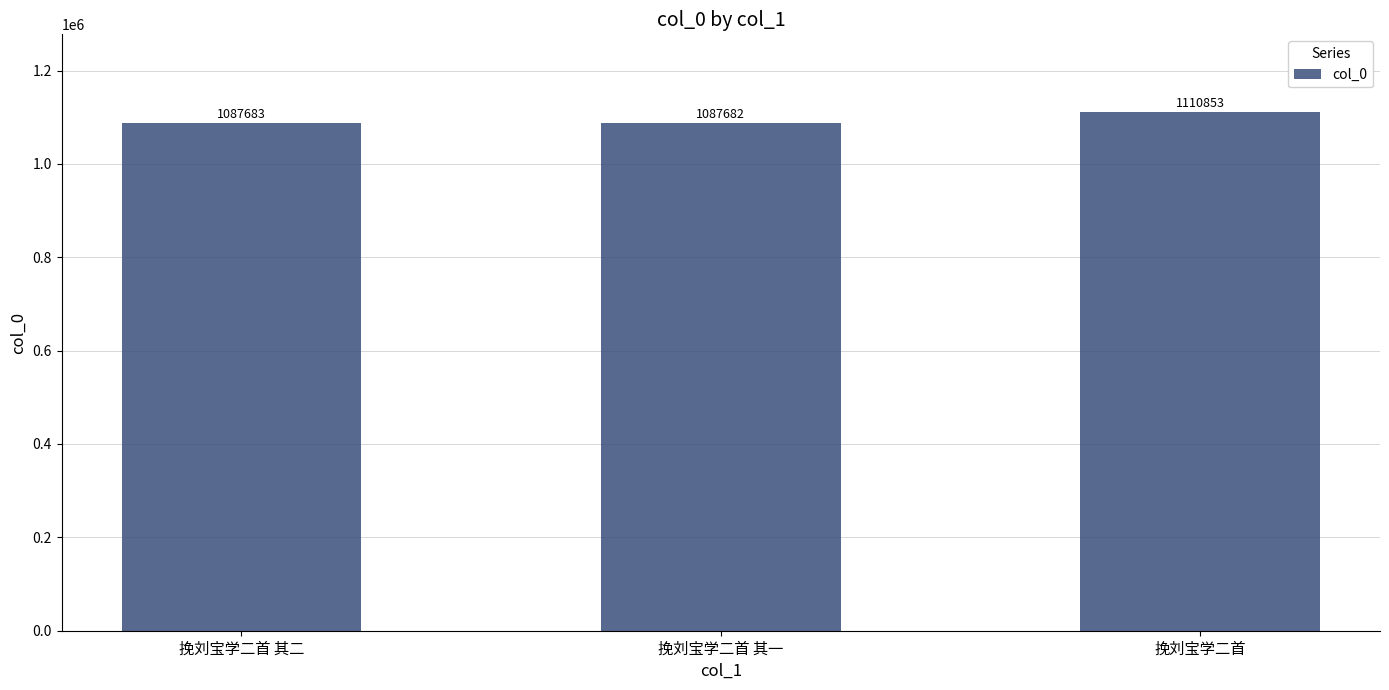

What is the smallest value displayed?

1087682